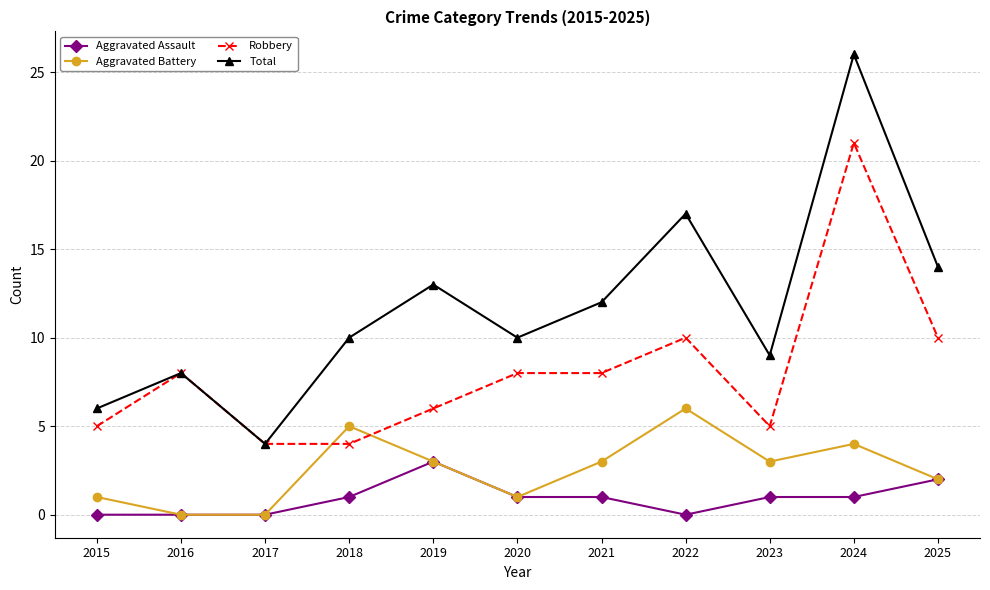

What is the difference between the Aggravated Battery values at 2019 and 2024?

1